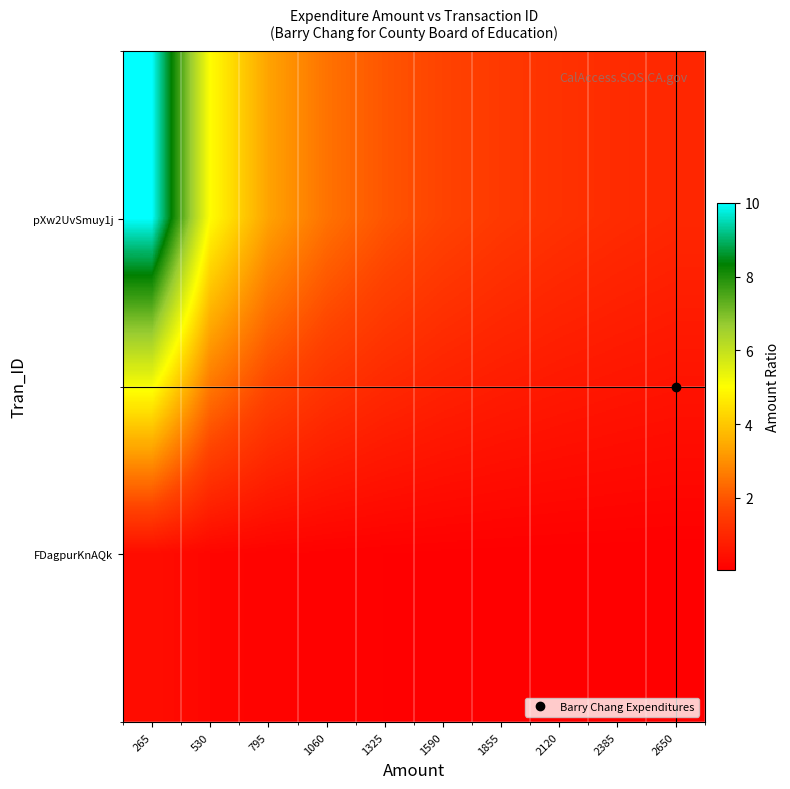

At which category is the sum across all series the highest?

265